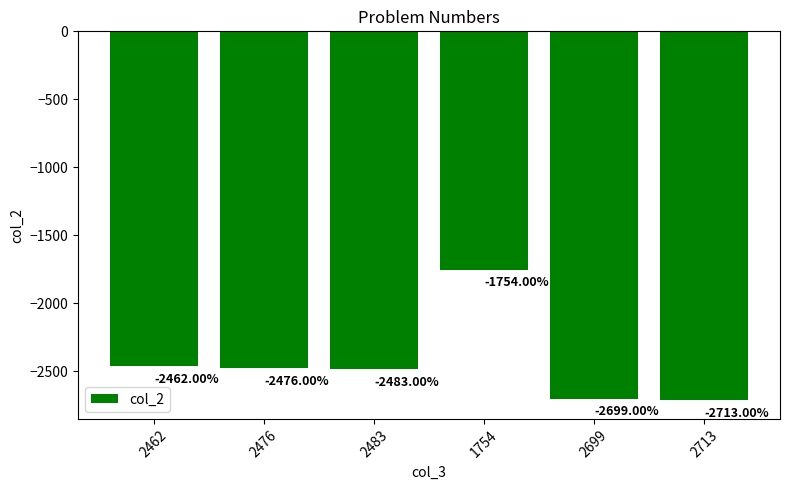

The chart shows a value of -2476 at 2476. True or false?

True